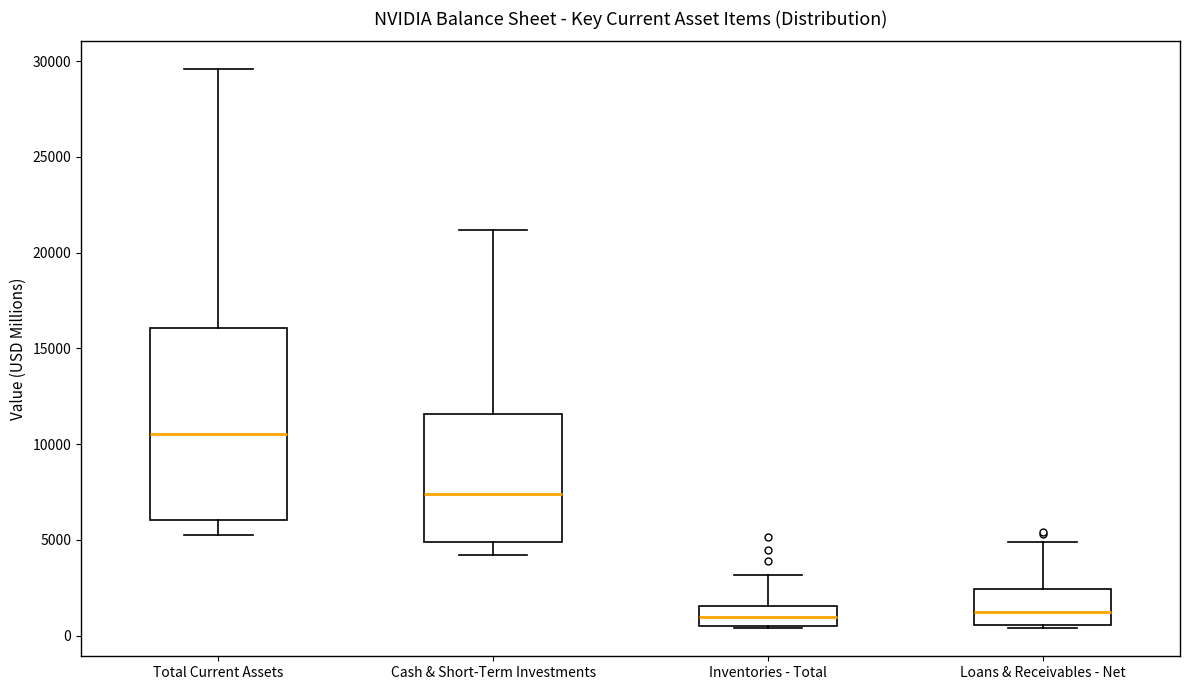

Where does the median line of the box for Loans & Receivables - Net sit on the y-axis? The values are not printed on the chart, so give them approximately, as read against the axis.

1500